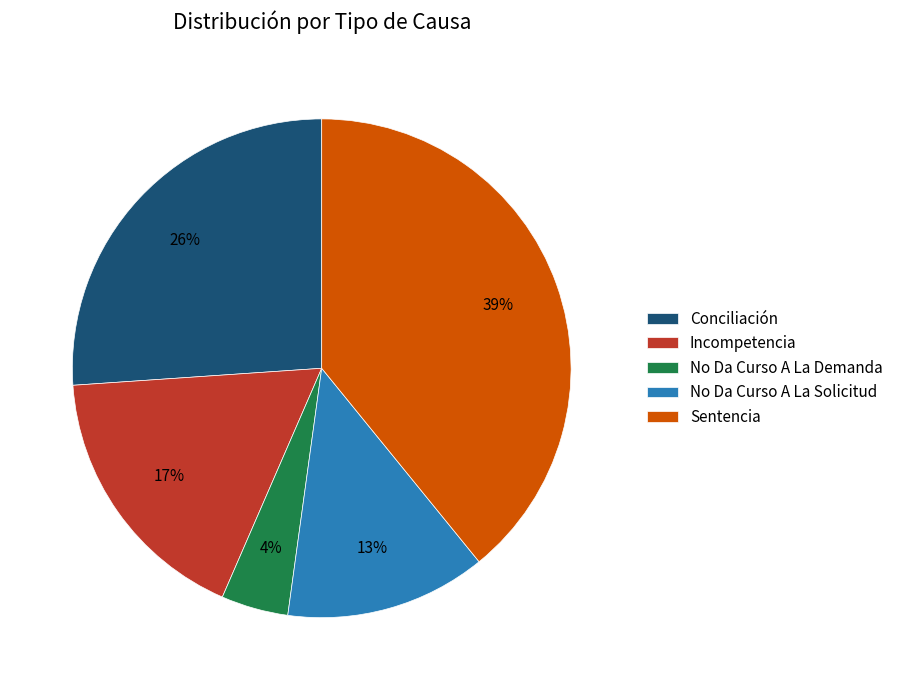

Which category has the smallest portion of the pie?

No Da Curso A La Demanda